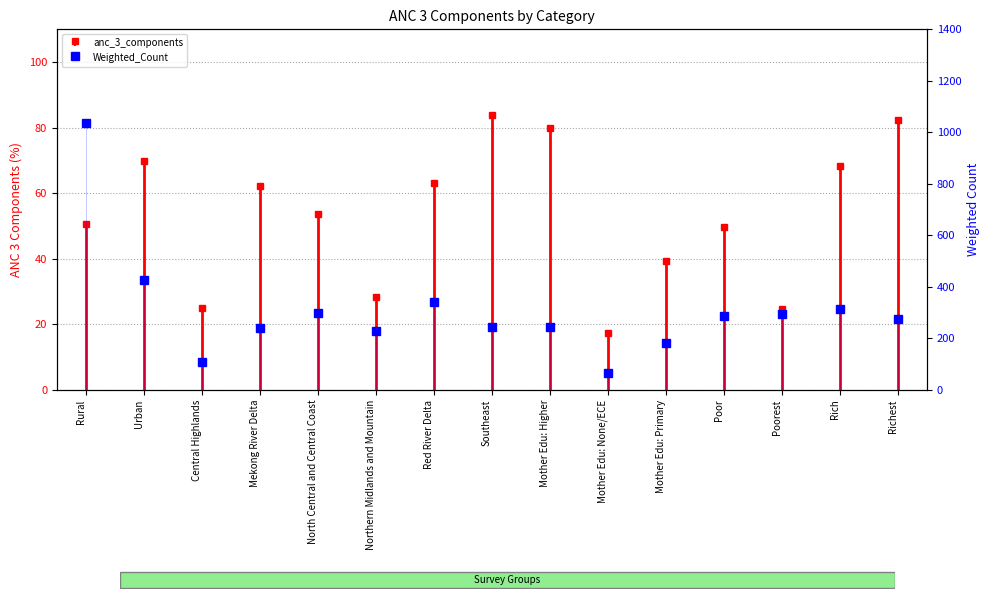

Reading right to left, list all the values displayed in this chart.

anc_3_components: 82.2	68.4	24.8	49.8	39.4	17.4	80.0	83.8	63.2	28.4	53.8	62.1	25.0	69.7	50.6
Weighted_Count: 275.4	314.1	294.2	288.1	181.5	67.4	244.8	242.4	343.1	230.3	300.5	238.7	109.2	427.5	1036.6